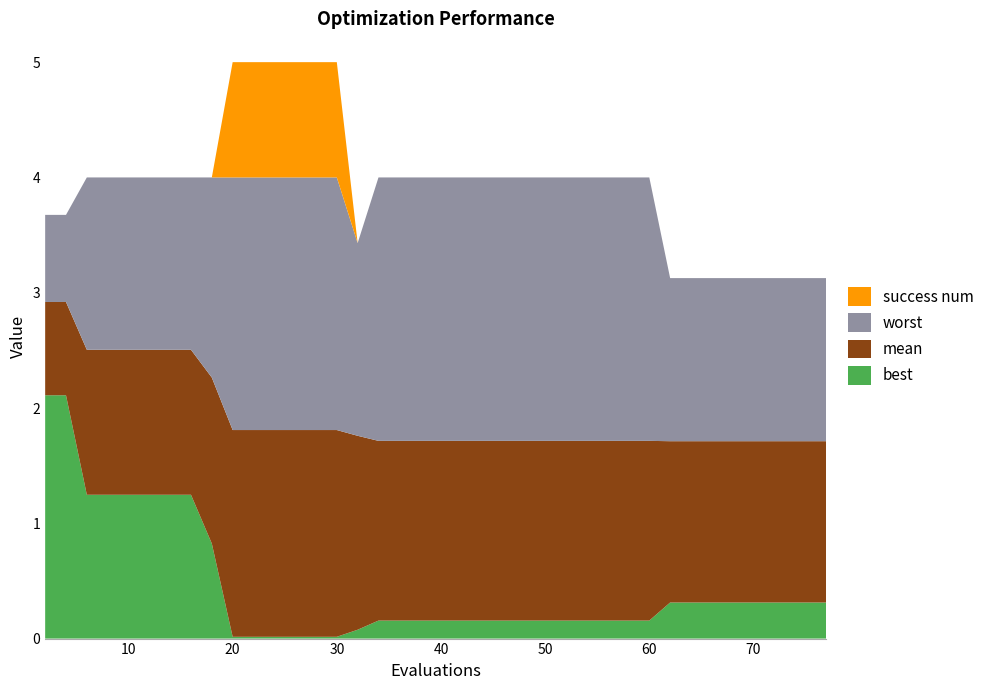

Reading right to left, extract all data points from this chart.

mean: 1.7	1.7	1.7	1.7	1.7	1.7	1.7	1.7	1.7	1.7	1.7	1.7	1.7	1.7	1.7	1.7	1.7	1.7	1.7	1.7	1.7	1.7	1.8	1.8	1.8	1.8	1.8	1.8	1.8	2.3	2.5	2.5	2.5	2.5	2.5	2.5	2.9	2.9
best: 0.3	0.3	0.3	0.3	0.3	0.3	0.3	0.3	0.2	0.2	0.2	0.2	0.2	0.2	0.2	0.2	0.2	0.2	0.2	0.2	0.2	0.2	0.1	0.0	0.0	0.0	0.0	0.0	0.0	0.8	1.2	1.2	1.2	1.2	1.2	1.2	2.1	2.1
worst: 3.1	3.1	3.1	3.1	3.1	3.1	3.1	3.1	4.0	4.0	4.0	4.0	4.0	4.0	4.0	4.0	4.0	4.0	4.0	4.0	4.0	4.0	3.4	4.0	4.0	4.0	4.0	4.0	4.0	4.0	4.0	4.0	4.0	4.0	4.0	4.0	3.7	3.7
success num: 0.0	0.0	0.0	0.0	0.0	0.0	0.0	0.0	0.0	0.0	0.0	0.0	0.0	0.0	0.0	0.0	0.0	0.0	0.0	0.0	0.0	0.0	0.0	1.0	1.0	1.0	1.0	1.0	1.0	0.0	0.0	0.0	0.0	0.0	0.0	0.0	0.0	0.0